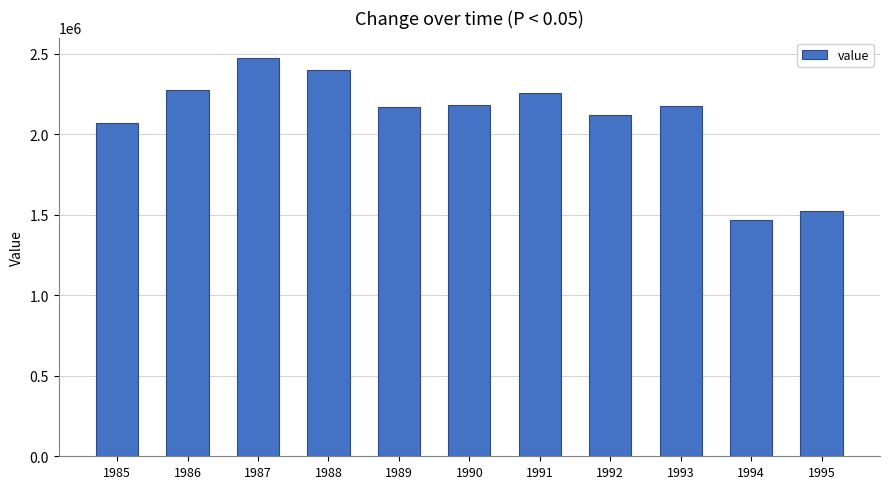

What is the difference between the second highest and minimum values?

932278